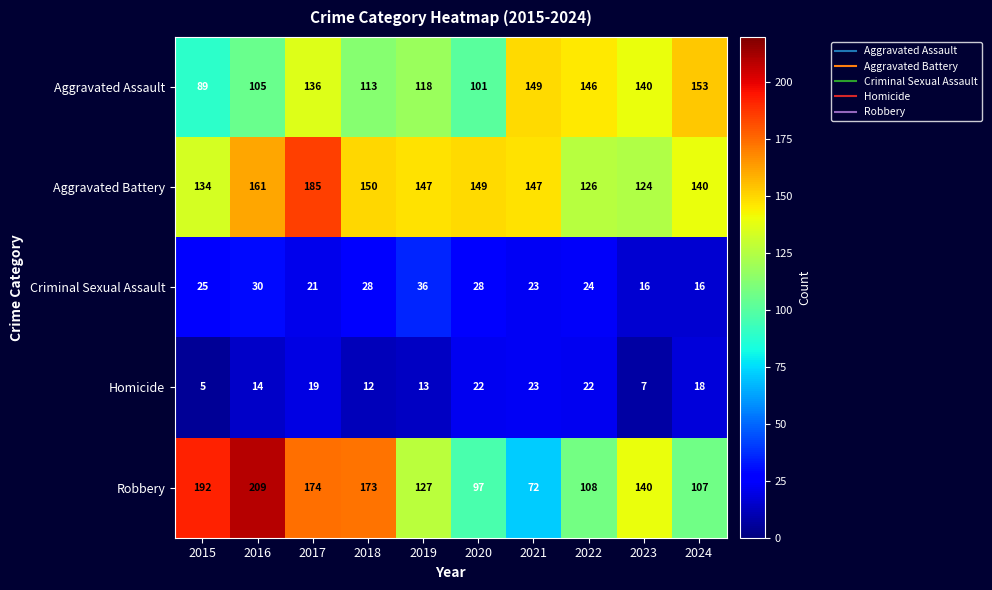

How many data points in Criminal Sexual Assault are less than 25?

5